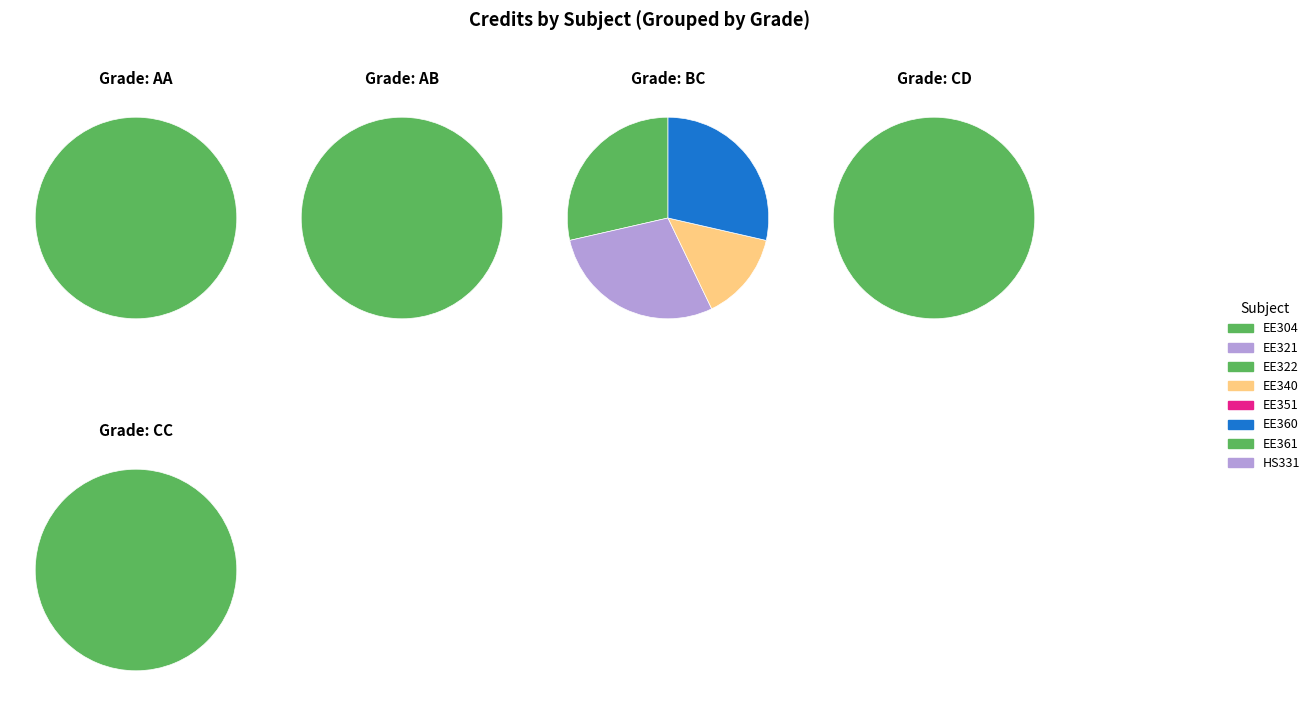

To the nearest percent, what is the combined percentage of EE321 and EE360?

22%